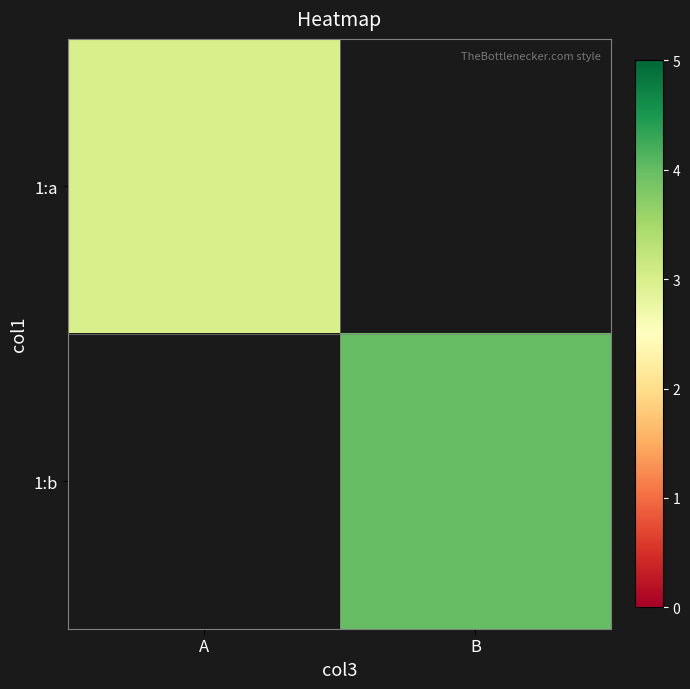

What is the minimum value shown in the chart?

3.0